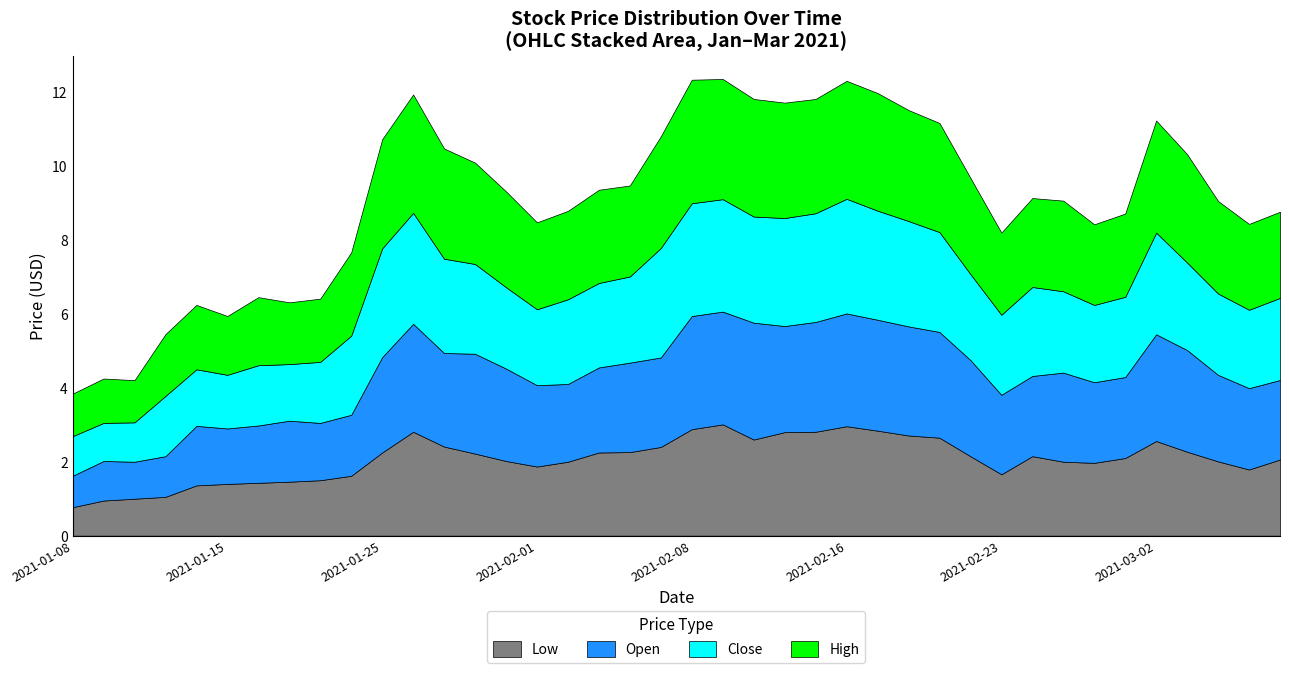

True or false: Close and Low intersect in this chart.

False